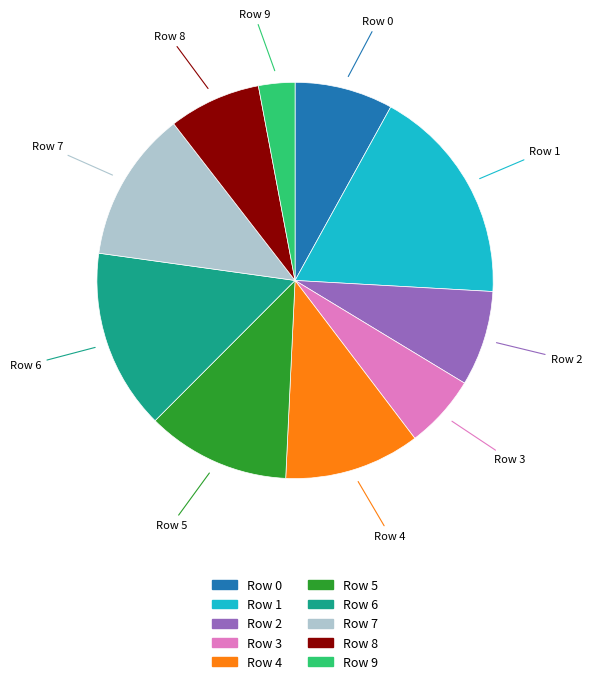

The Row 2 slice represents 8% of the pie. True or false?

True